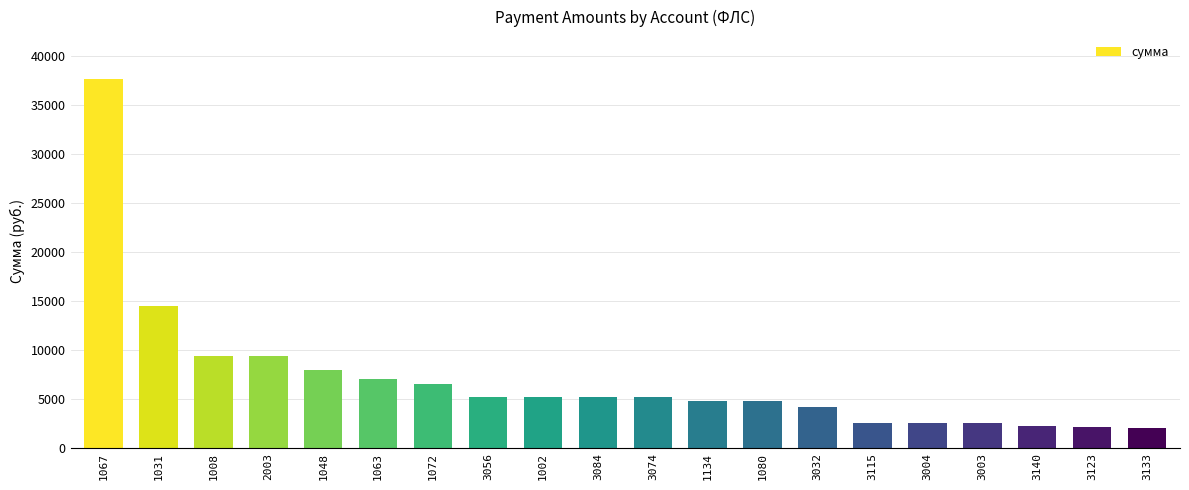

What is the label of the 13th bar from the left?

1080